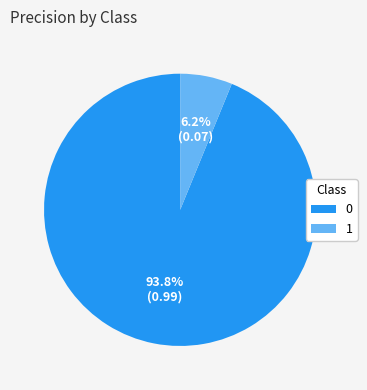

What percentage do 1 and 0 together represent?

100.0%